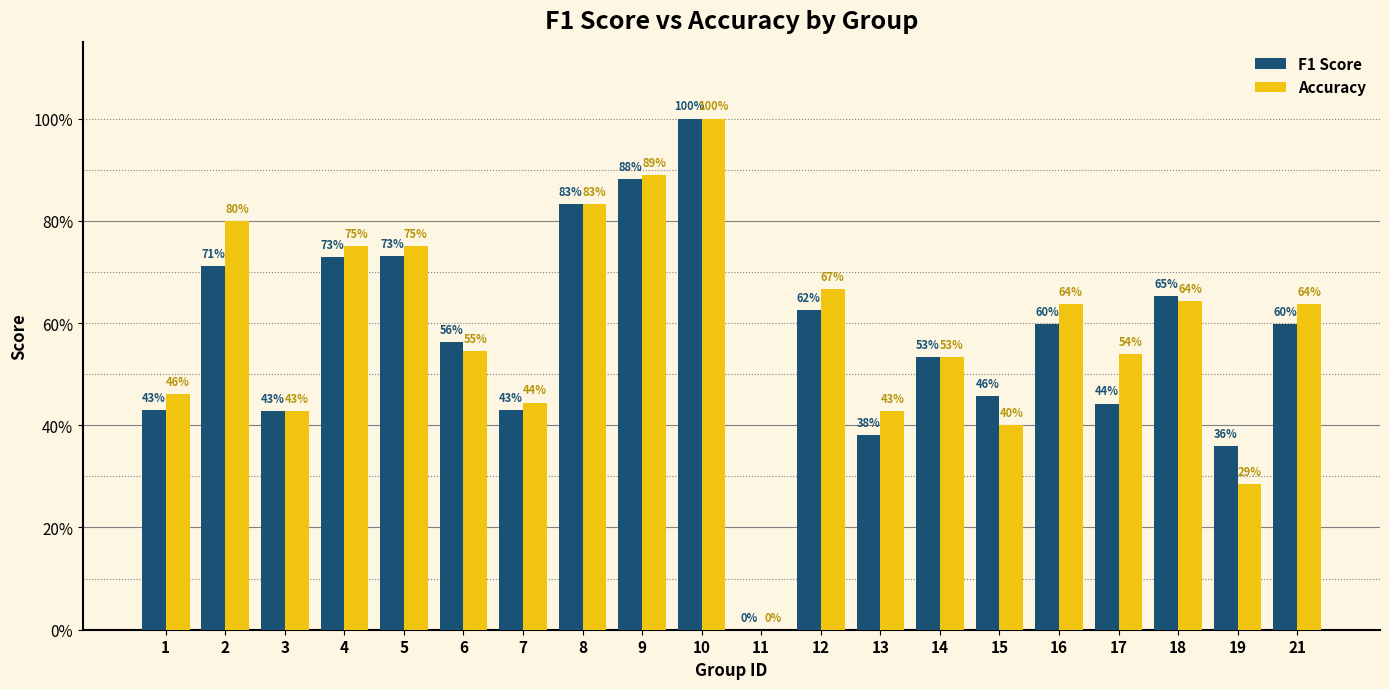

Reading right to left, extract all data points from this chart.

F1 Score: 0.6	0.4	0.7	0.4	0.6	0.5	0.5	0.4	0.6	0.0	1.0	0.9	0.8	0.4	0.6	0.7	0.7	0.4	0.7	0.4
Accuracy: 0.6	0.3	0.6	0.5	0.6	0.4	0.5	0.4	0.7	0.0	1.0	0.9	0.8	0.4	0.5	0.8	0.8	0.4	0.8	0.5